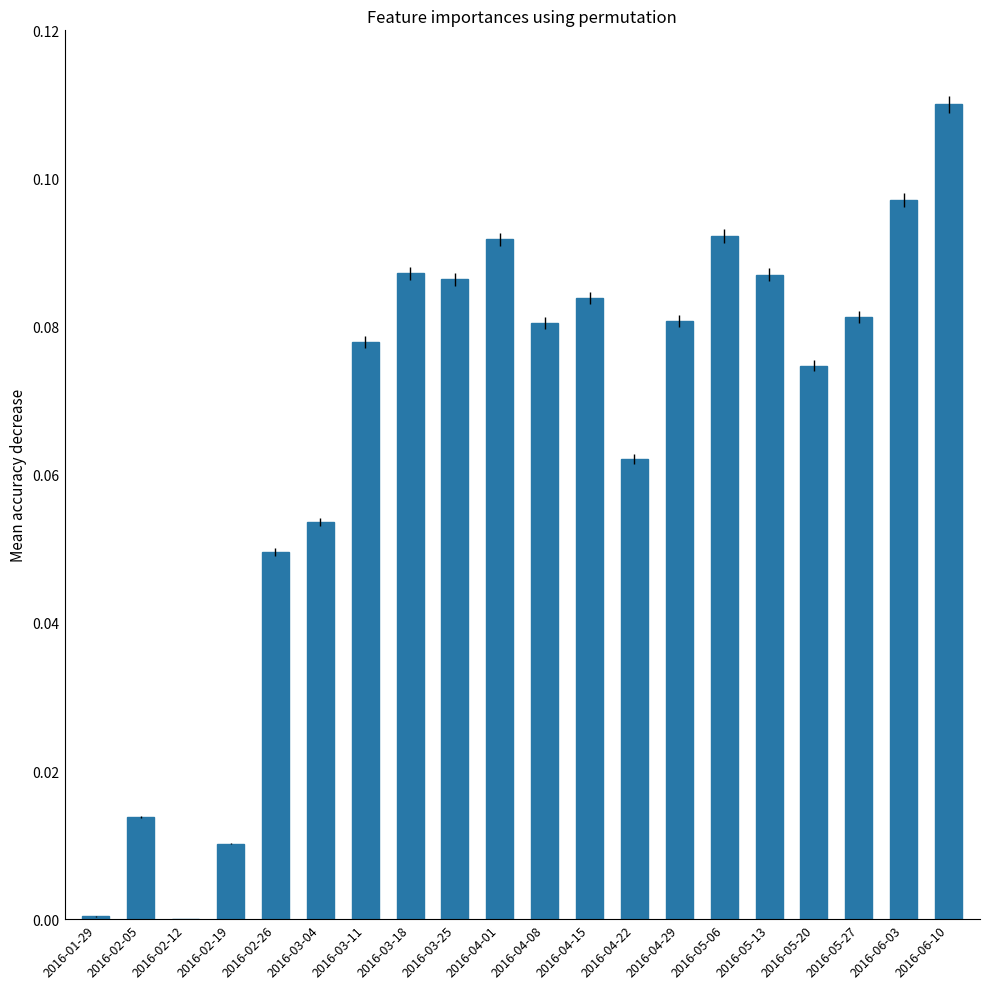

The chart shows a value of 0.0 at 2016-01-29. True or false?

True